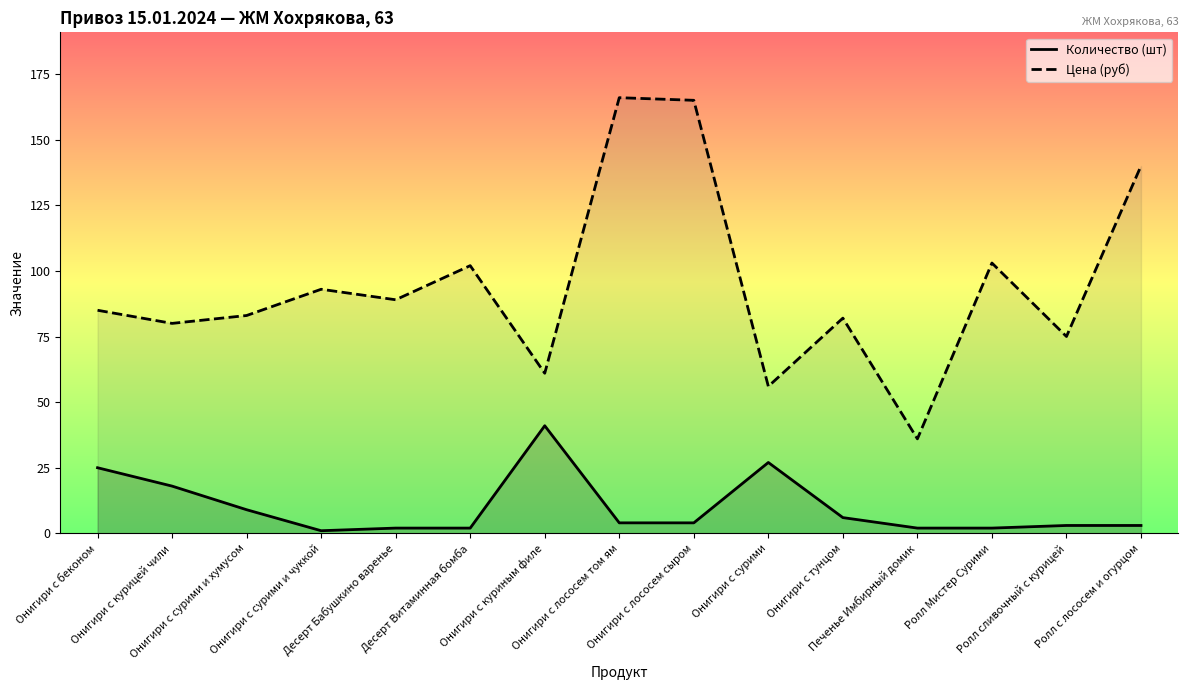

At how many categories does at least one series exceed 20?

15